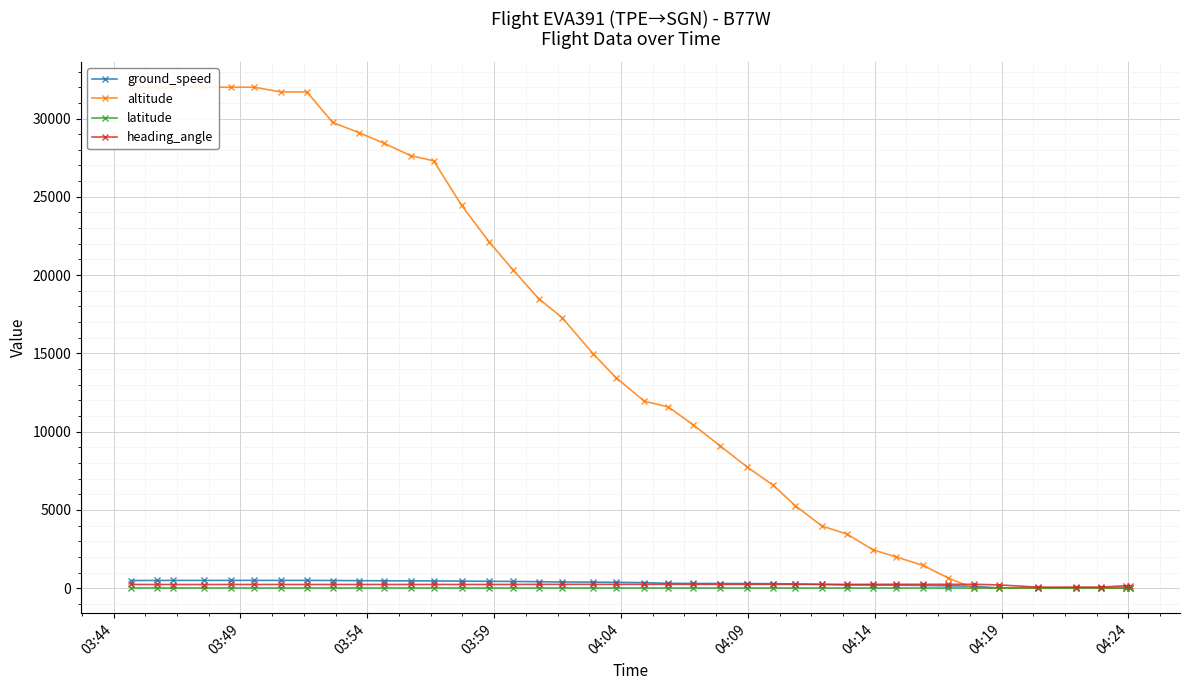

True or false: ground_speed has more than 0 points higher than both neighbors.

True